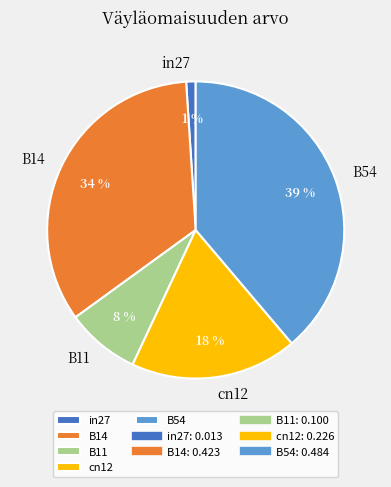

How many segments does this pie chart have?

5